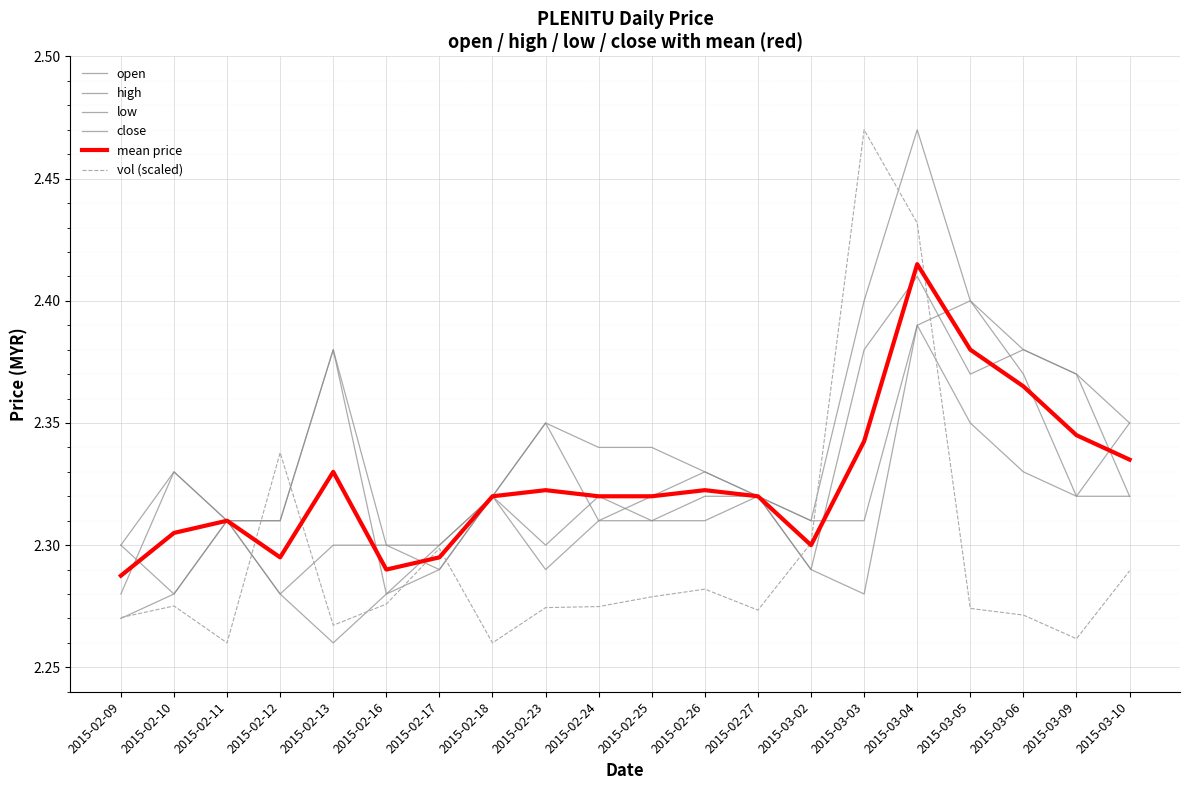

Which series changed the most between 2015-02-13 and 2015-03-03?

vol (scaled)